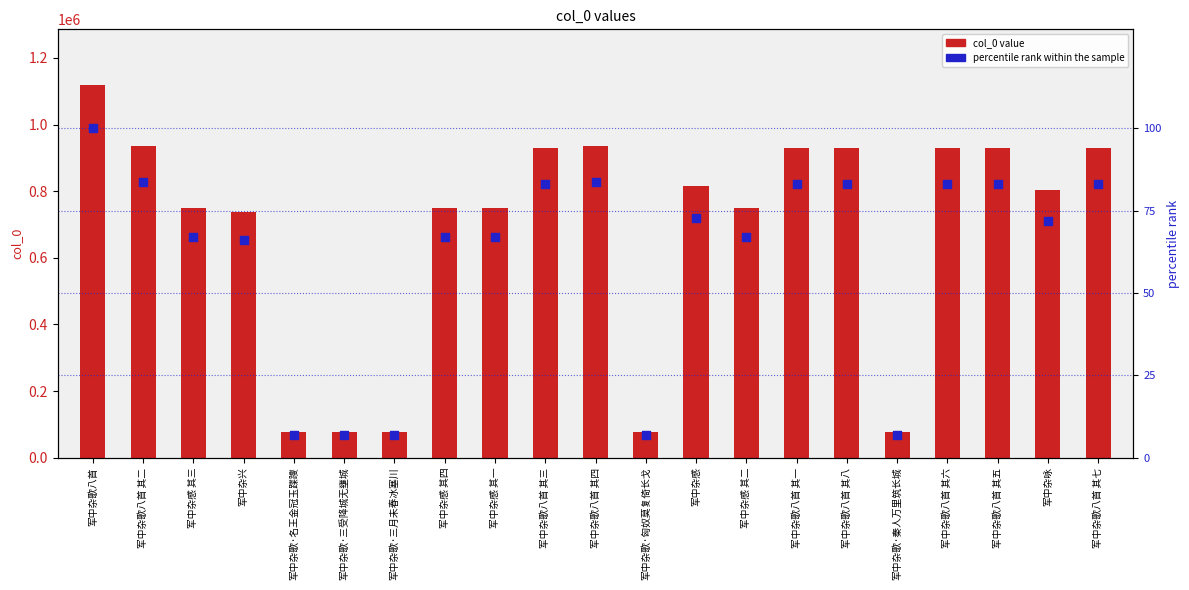

Which series has the largest Y range (max minus min)?

col_0 value